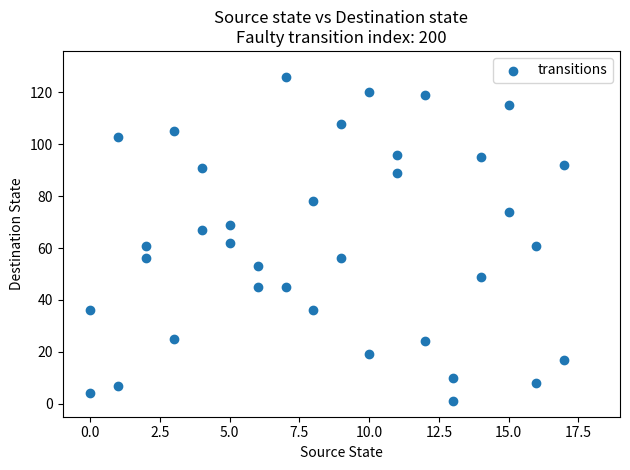

What is the range of X values (max minus min)?

17